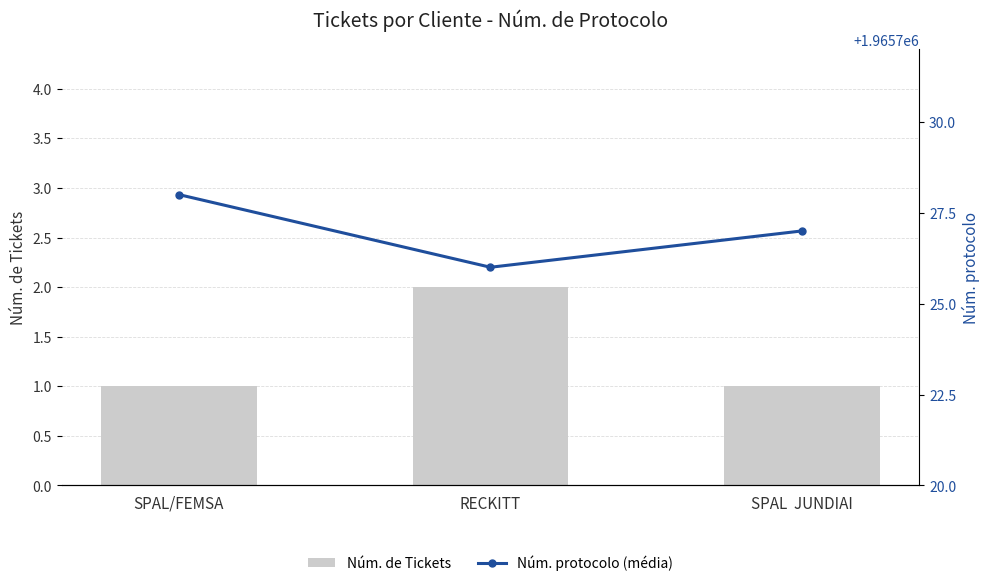

Count the Núm. de Tickets values in the range 1 to 2.

3